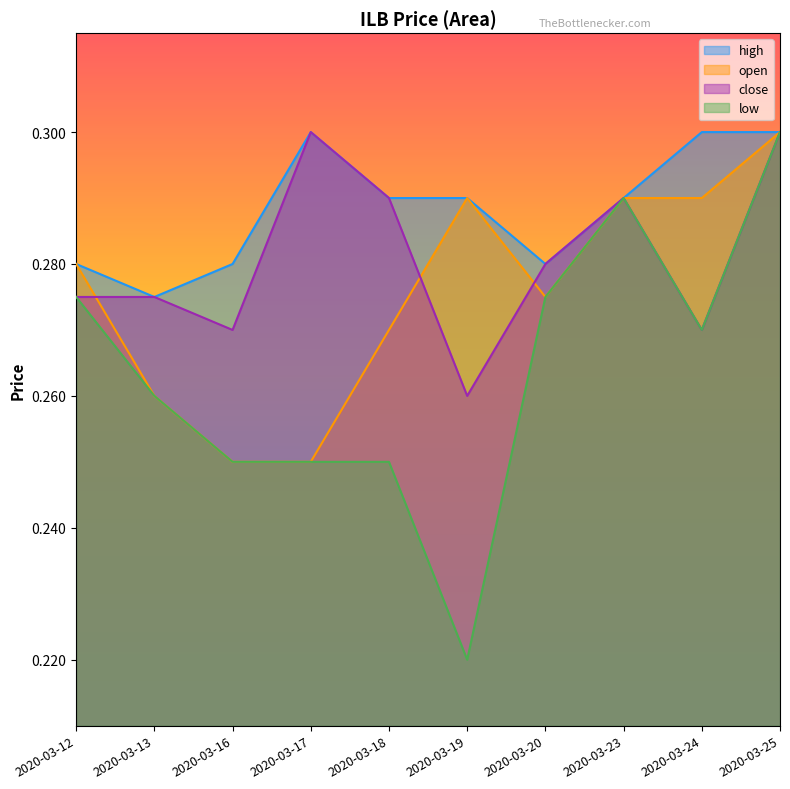

Which has a higher value, 2020-03-20 or 2020-03-16?

2020-03-20